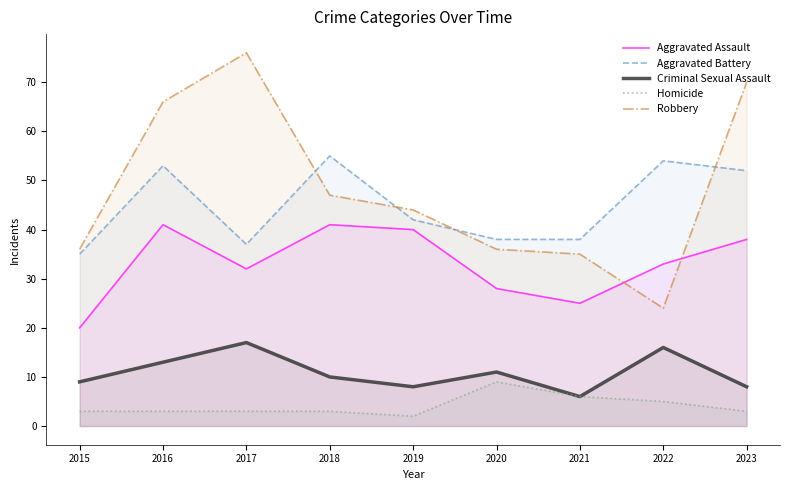

Where does the Aggravated Battery series first go above 42?

2016